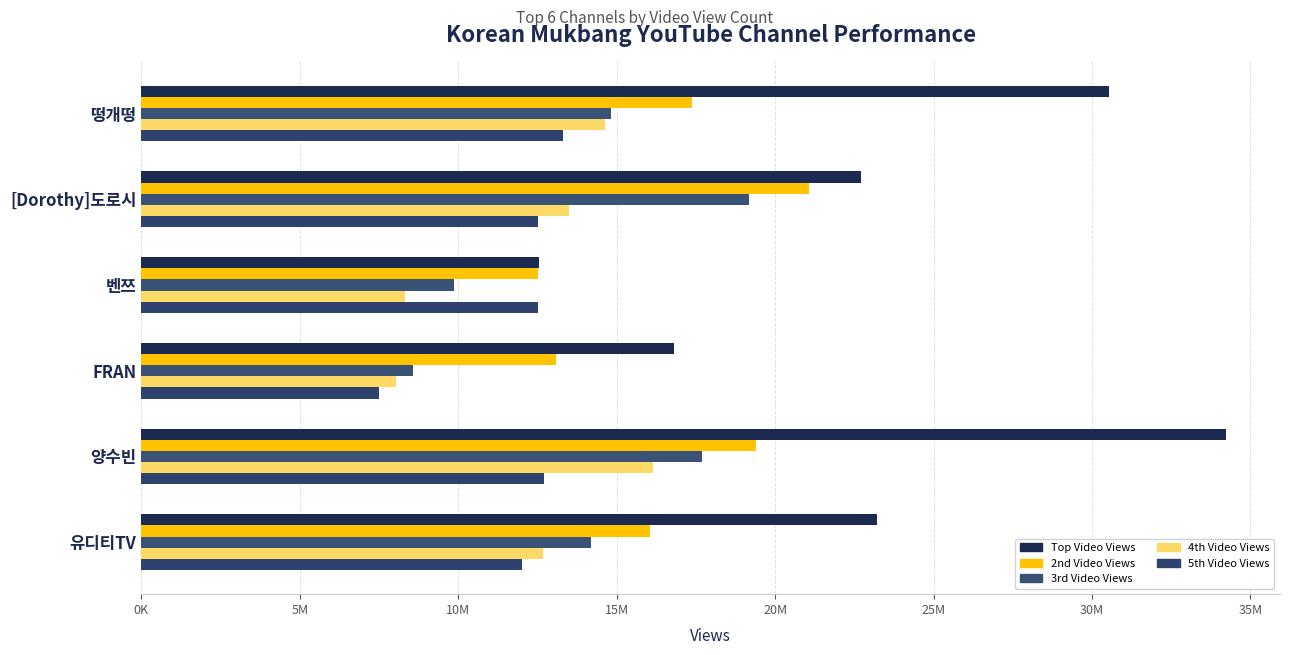

What is the value of the 5th Video Views bar at the 1st from the left?

13298469